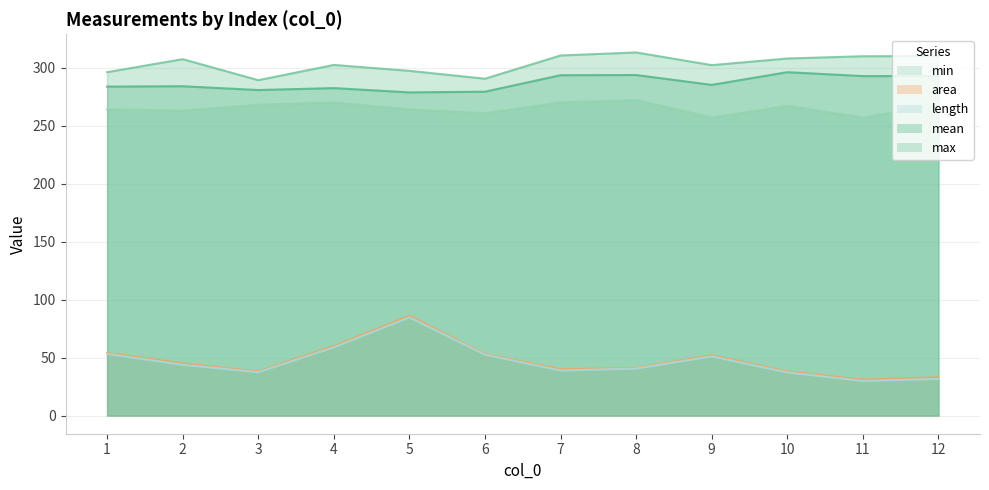

At which label is min closest to 264?

5